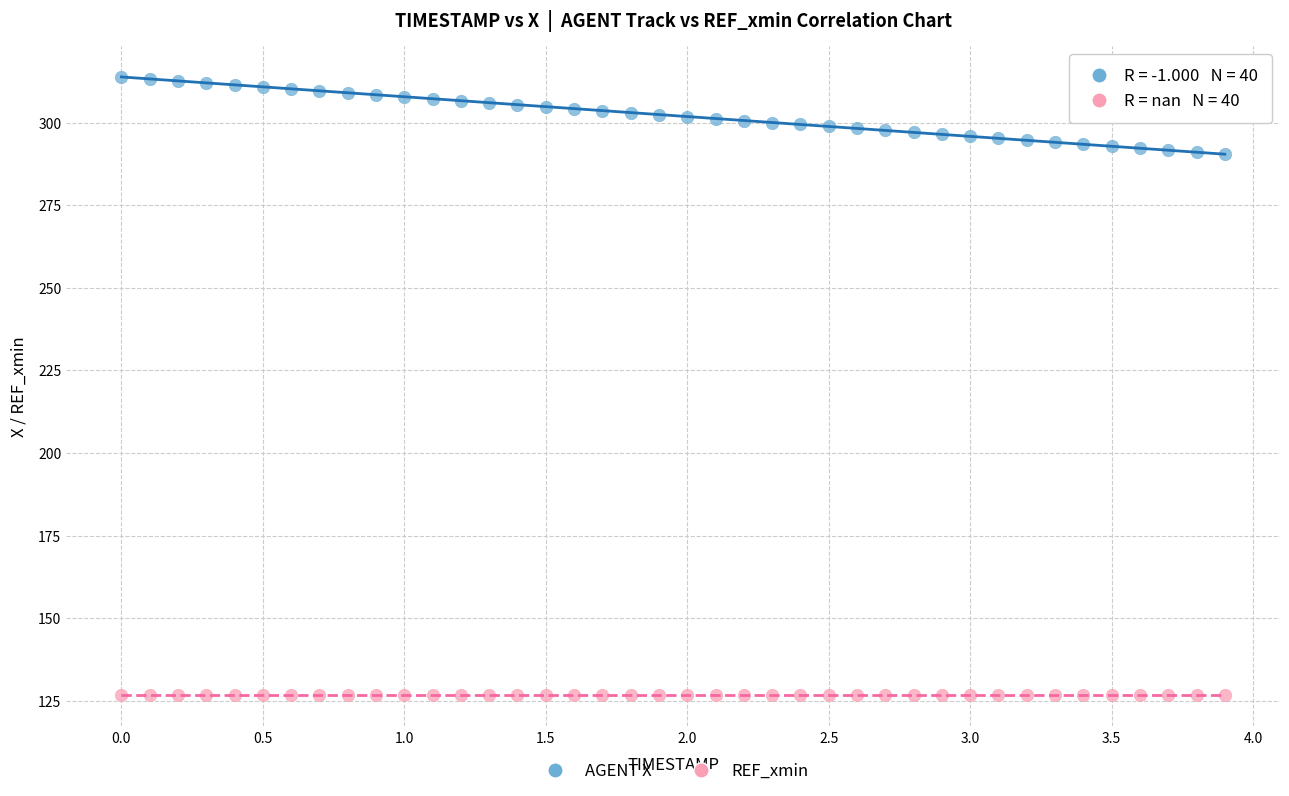

Which series contains the lowest Y value?

REF_xmin